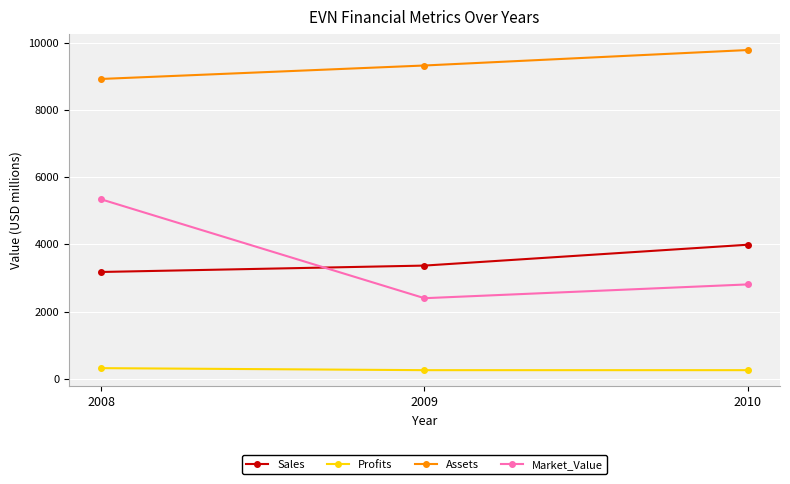

What is the difference between the highest and lowest values at 2010?

9520